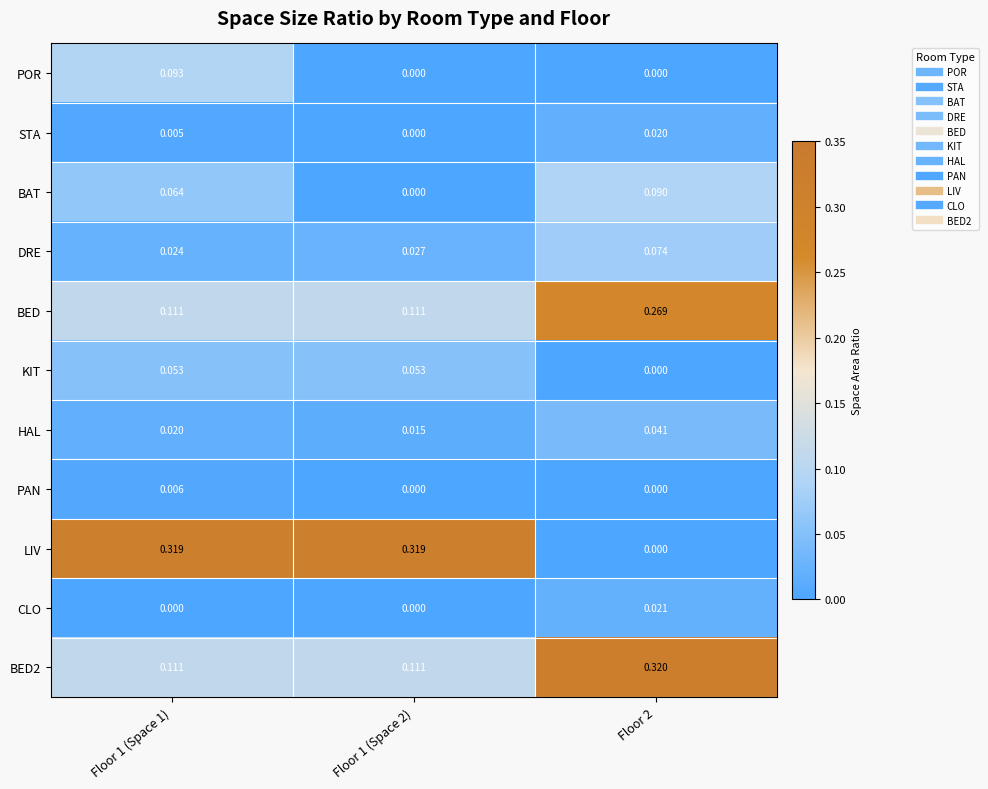

Which series has the largest total across all categories?

LIV